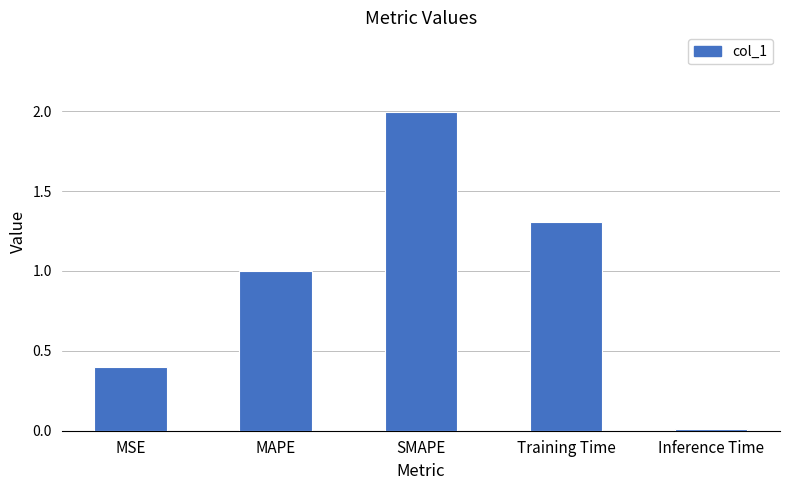

How many series are shown in this chart?

1